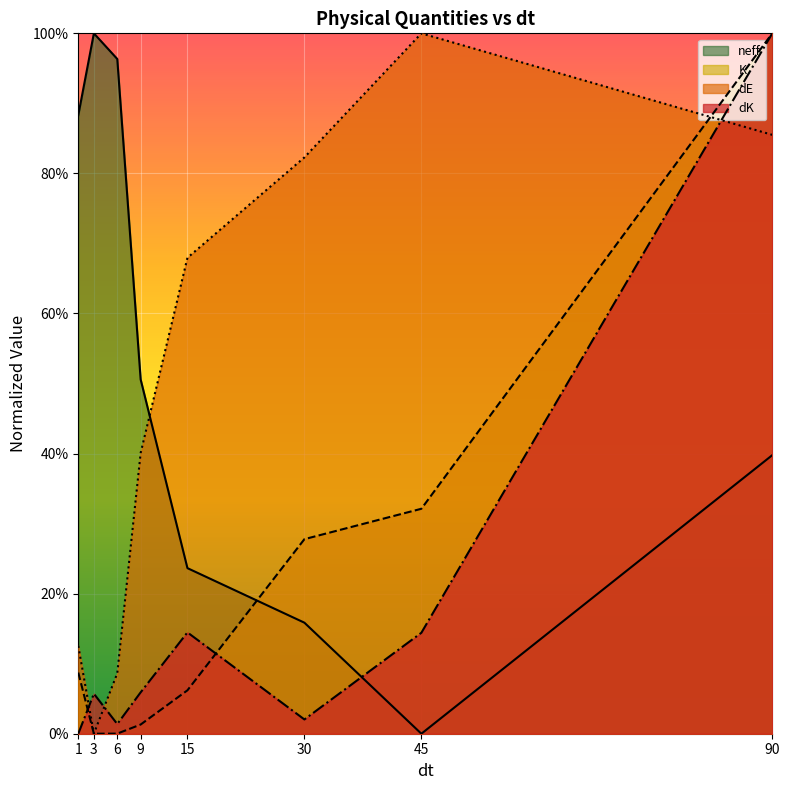

The value of K at 6 is 0.0. True or false?

False